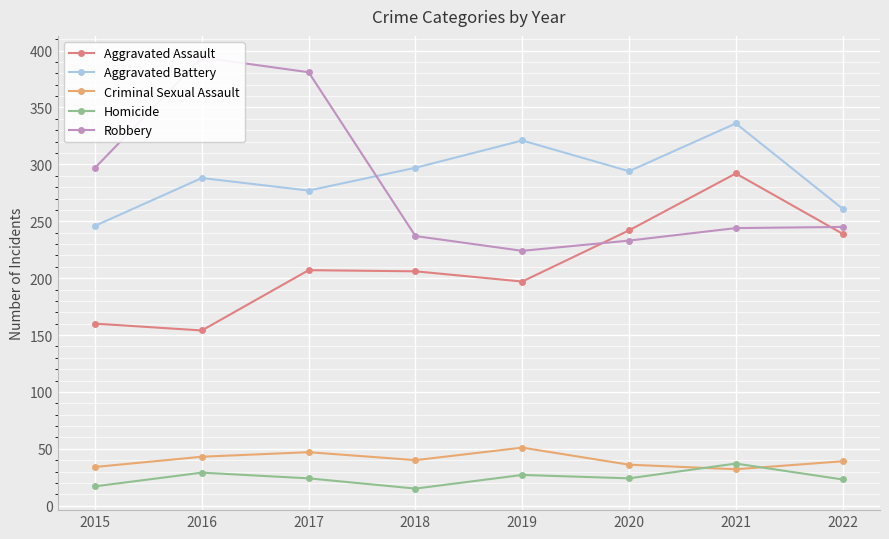

What is the difference between the maximum and minimum values in the Homicide series?

22